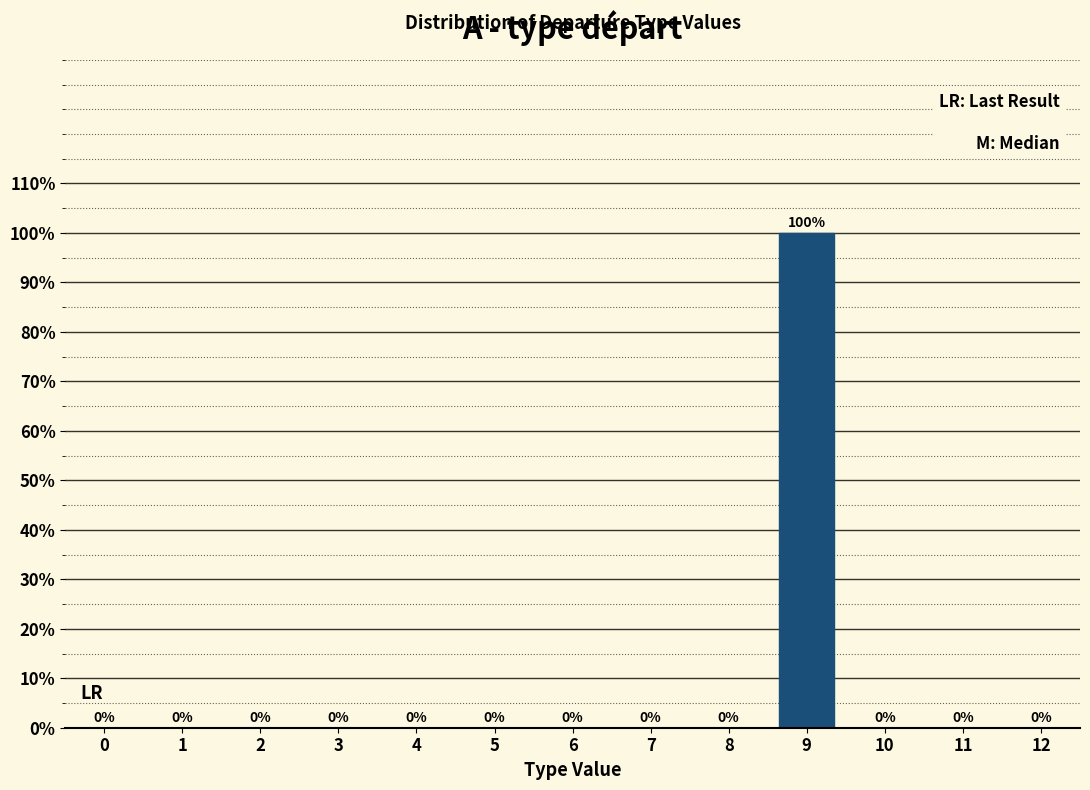

Reading right to left, list all the values displayed in this chart.

12=0	11=0	10=0	9=100	8=0	7=0	6=0	5=0	4=0	3=0	2=0	1=0	0=0